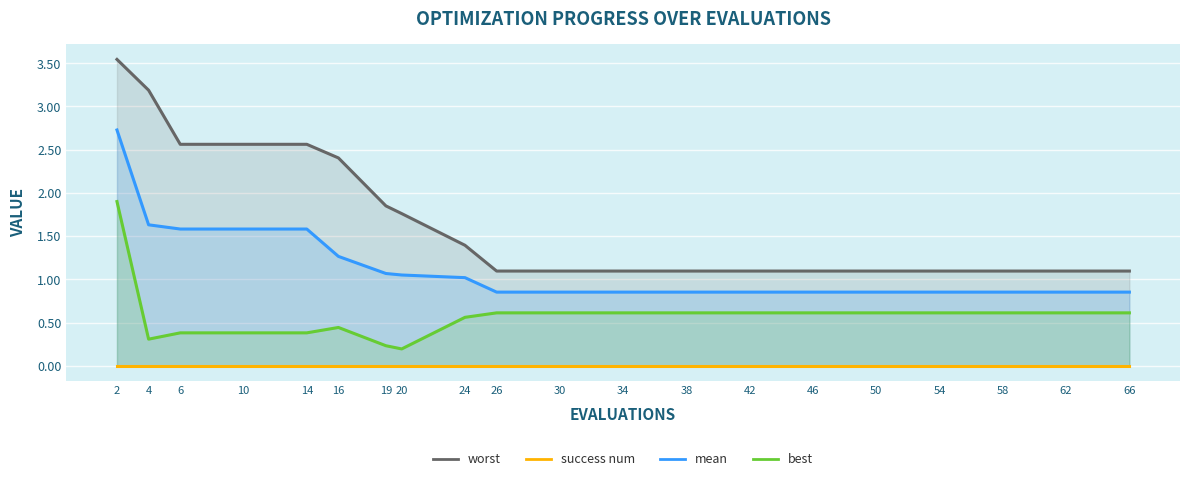

List the series in order of their overall mean, highest first.

worst, mean, best, success num